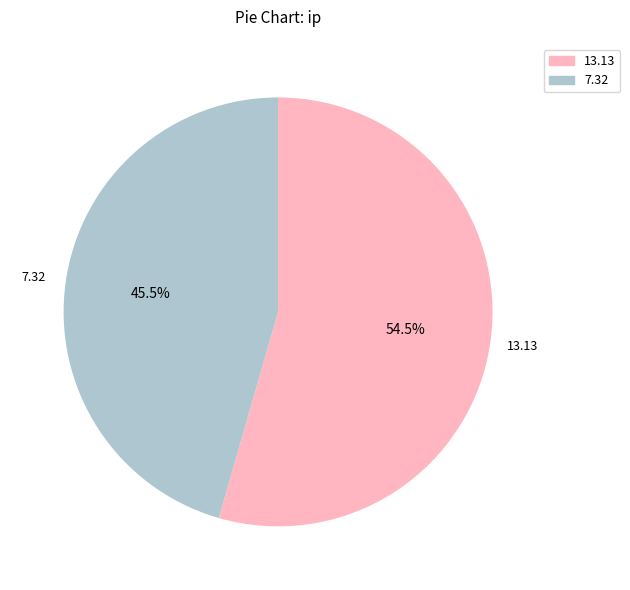

Which category accounts for the majority?

13.13